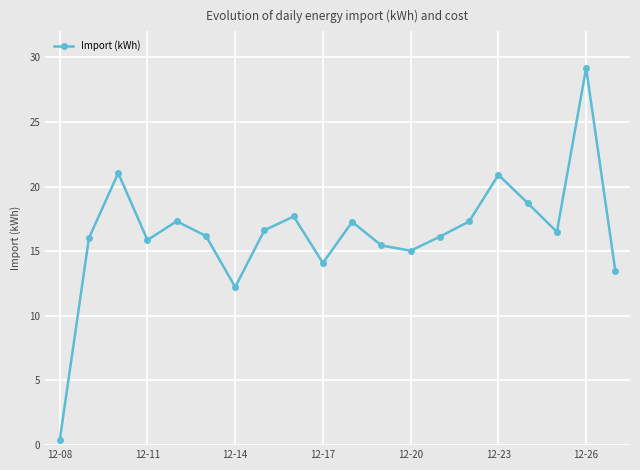

How many series are shown in this chart?

1